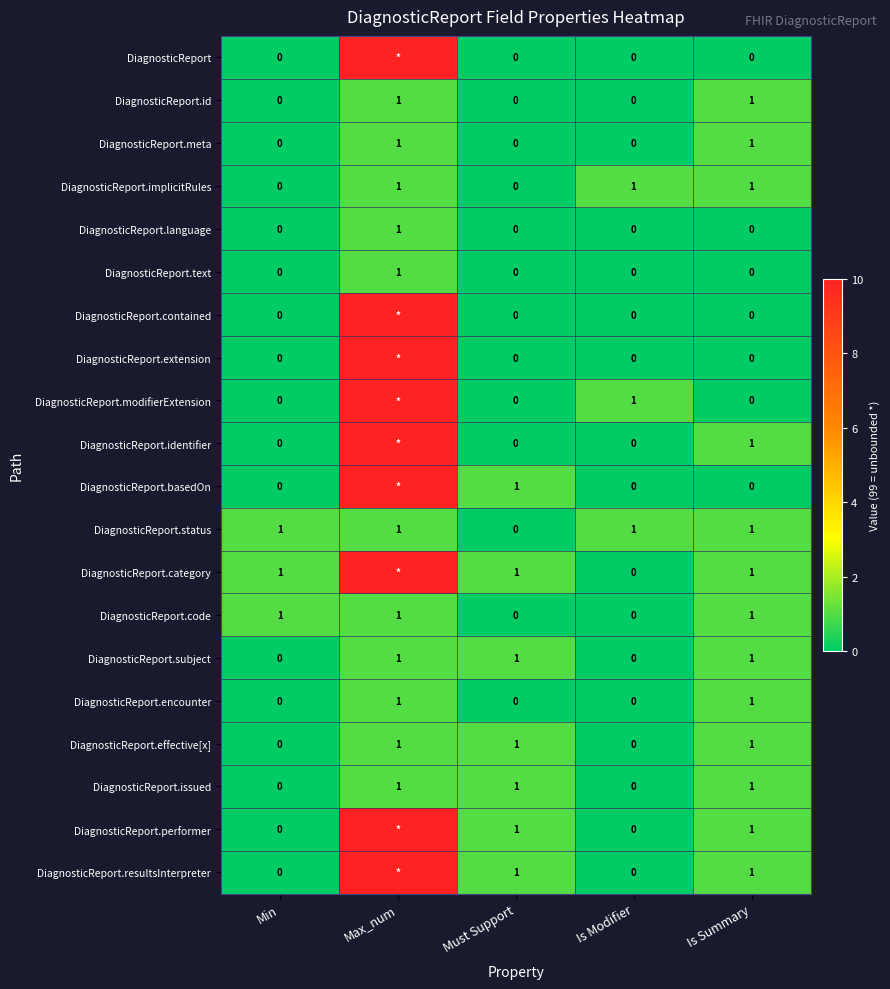

Which category has the highest value in the DiagnosticReport.language series?

Max_num